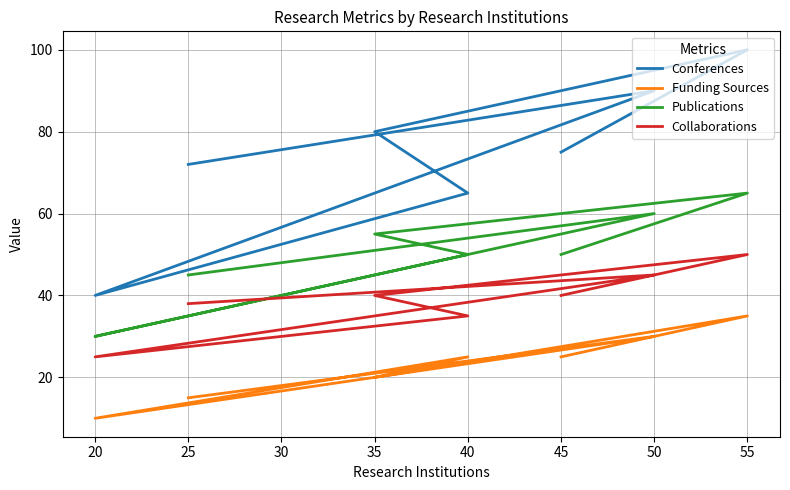

How many data points in Collaborations are above 40?

2